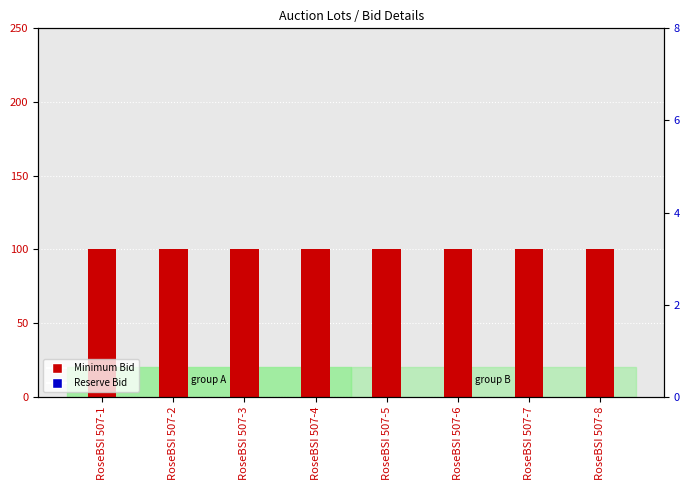

Which series reaches the minimum Y coordinate?

Reserve Bid